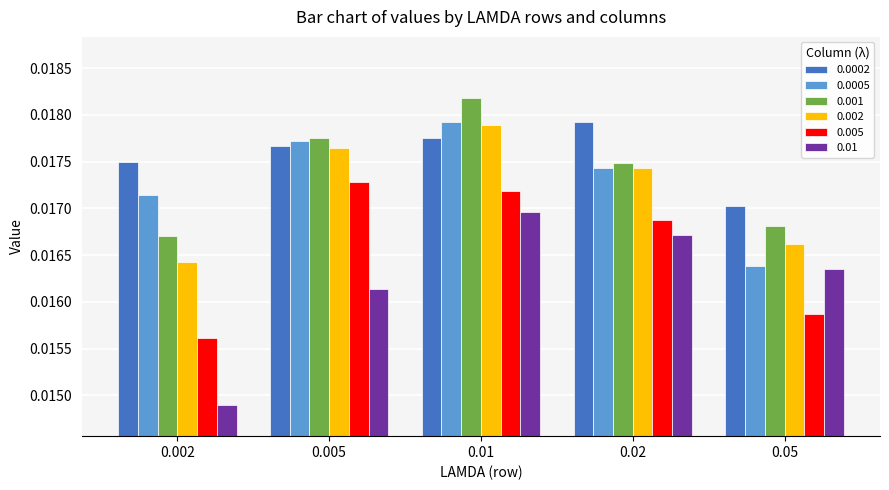

What is the label of the 2nd bar from the left?

0.005